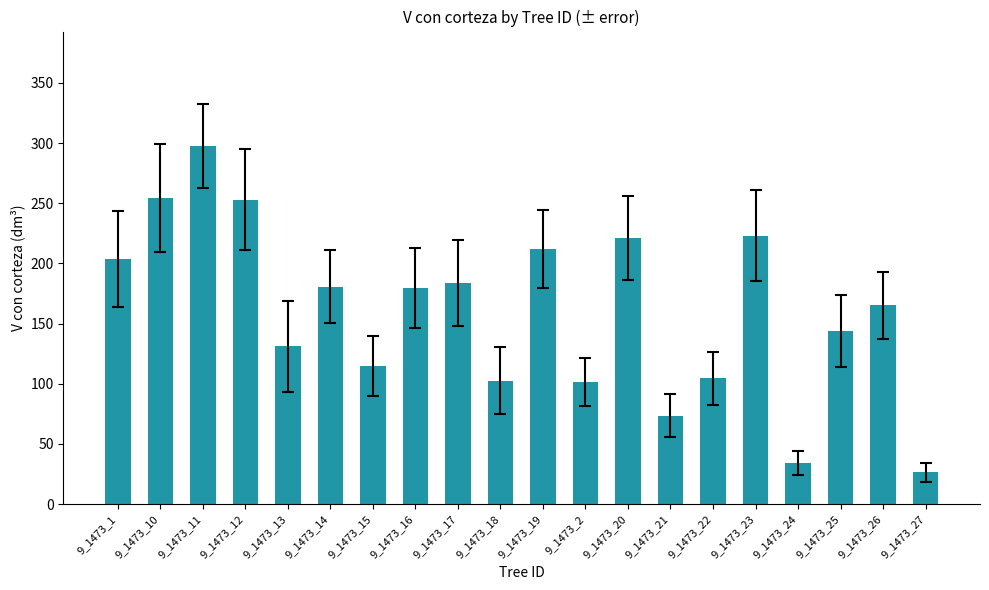

How many series are shown in this chart?

1